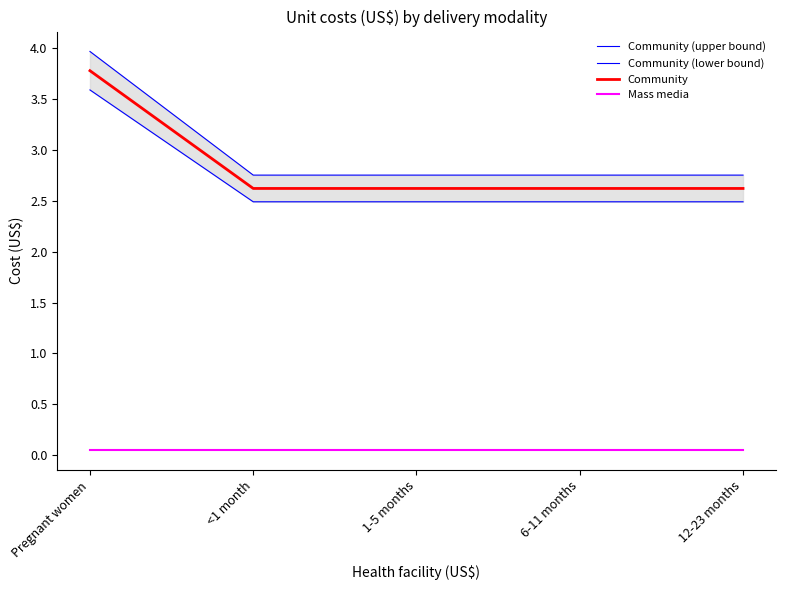

Reading left to right, list all the values displayed in this chart.

Community (upper bound): Pregnant women=4.0	<1 month=2.8	1-5 months=2.8	6-11 months=2.8	12-23 months=2.8
Community (lower bound): Pregnant women=3.6	<1 month=2.5	1-5 months=2.5	6-11 months=2.5	12-23 months=2.5
Community: Pregnant women=3.8	<1 month=2.6	1-5 months=2.6	6-11 months=2.6	12-23 months=2.6
Mass media: Pregnant women=0.1	<1 month=0.1	1-5 months=0.1	6-11 months=0.1	12-23 months=0.1